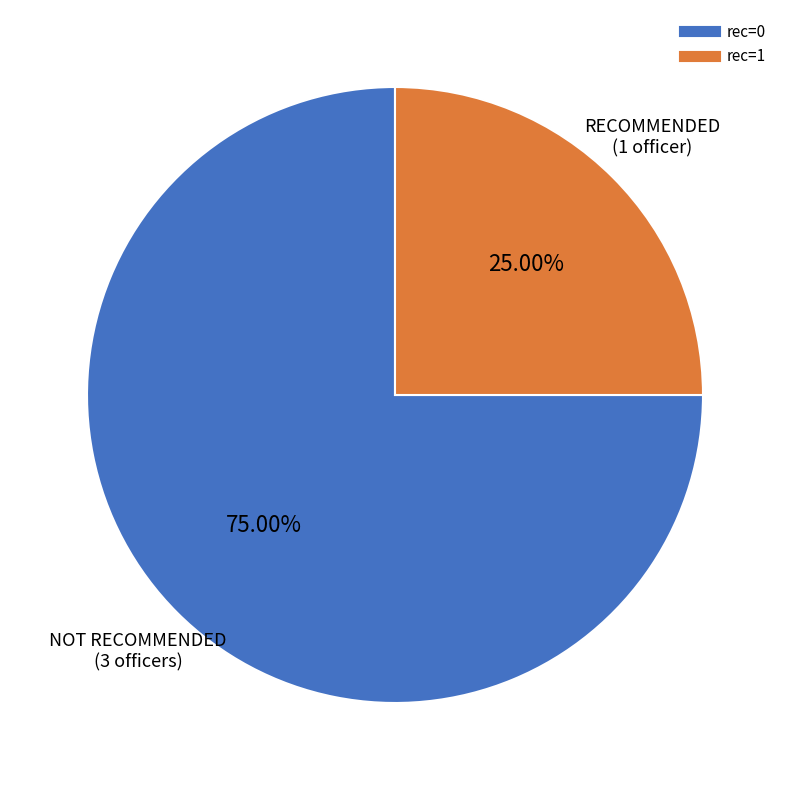

Is there a majority slice in this chart?

Yes